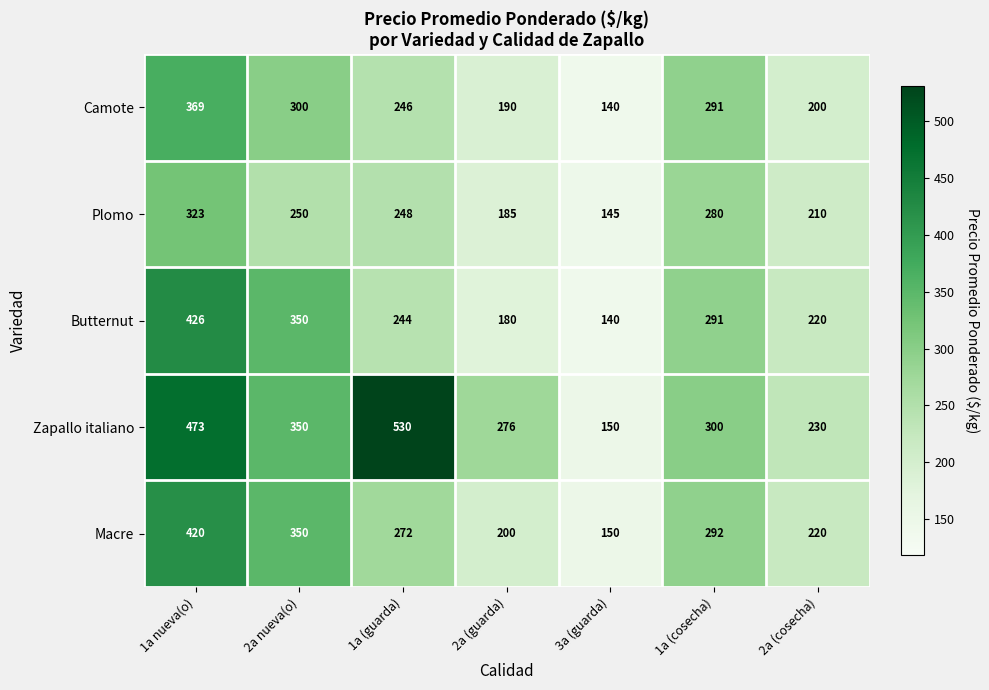

At which label is Camote closest to 254?

1a (guarda)